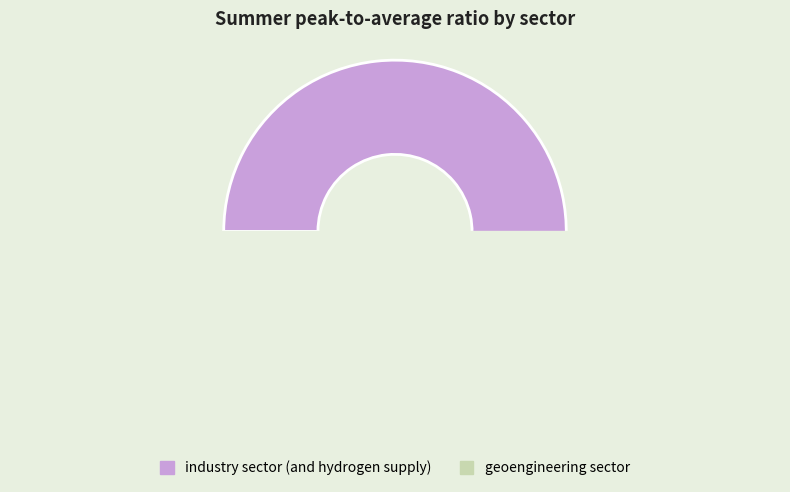

What is the majority slice?

industry sector (and hydrogen supply)